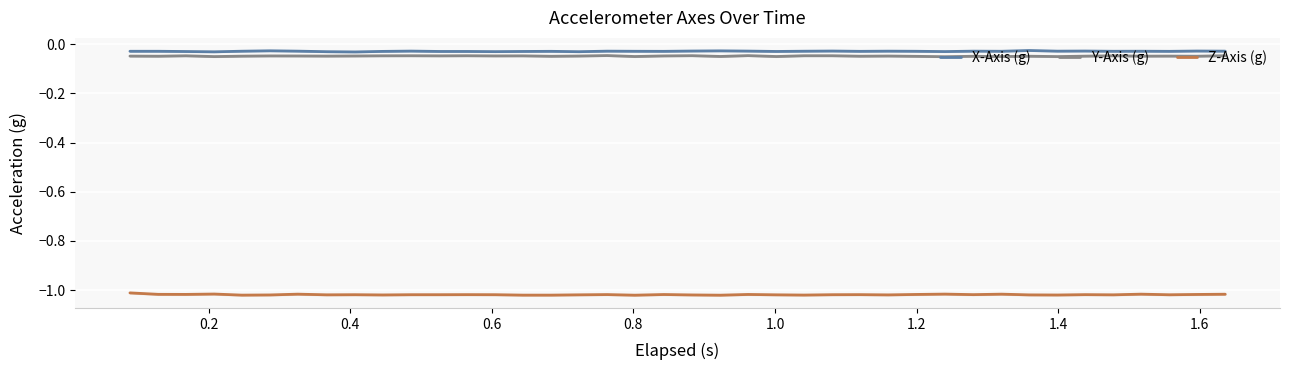

True or false: X-Axis (g) and Z-Axis (g) cross at least once.

False